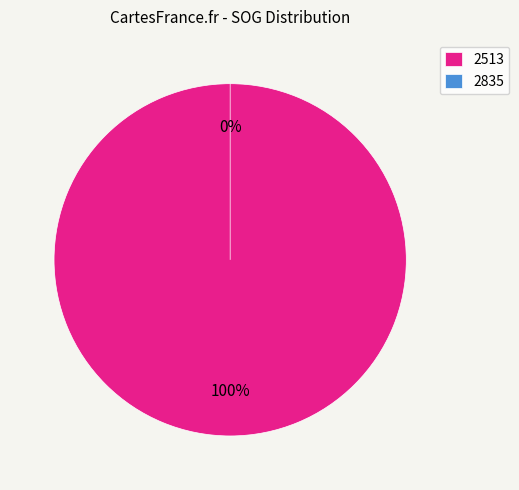

To the nearest percent, what is the difference between the 2513 and 2835 slice percentages?

100%